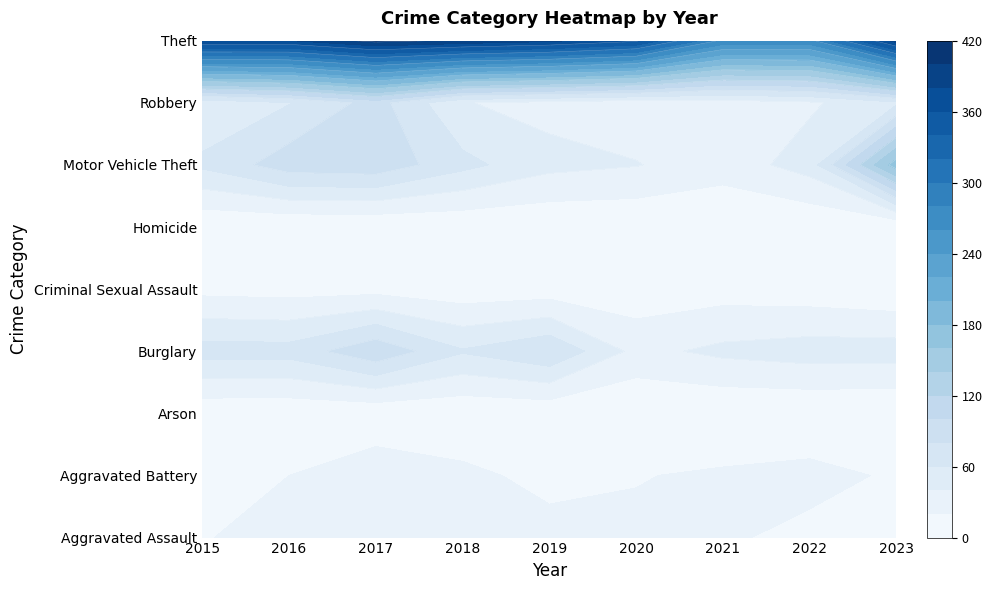

Reading left to right, list all the values displayed in this chart.

Aggravated Assault: 2015=18	2016=32	2017=29	2018=22	2019=27	2020=24	2021=23	2022=14	2023=15
Aggravated Battery: 2015=19	2016=20	2017=34	2018=25	2019=14	2020=19	2021=23	2022=27	2023=17
Arson: 2015=4	2016=4	2017=4	2018=3	2019=4	2020=1	2021=1	2022=1	2023=0
Burglary: 2015=69	2016=68	2017=96	2018=62	2019=78	2020=34	2021=45	2022=50	2023=50
Criminal Sexual Assault: 2015=14	2016=12	2017=13	2018=7	2019=9	2020=7	2021=11	2022=8	2023=3
Homicide: 2015=2	2016=1	2017=1	2018=3	2019=2	2020=2	2021=1	2022=2	2023=0
Motor Vehicle Theft: 2015=64	2016=91	2017=94	2018=66	2019=46	2020=41	2021=29	2022=49	2023=171
Robbery: 2015=45	2016=59	2017=88	2018=41	2019=34	2020=28	2021=30	2022=37	2023=56
Theft: 2015=381	2016=379	2017=407	2018=396	2019=385	2020=364	2021=275	2022=274	2023=390